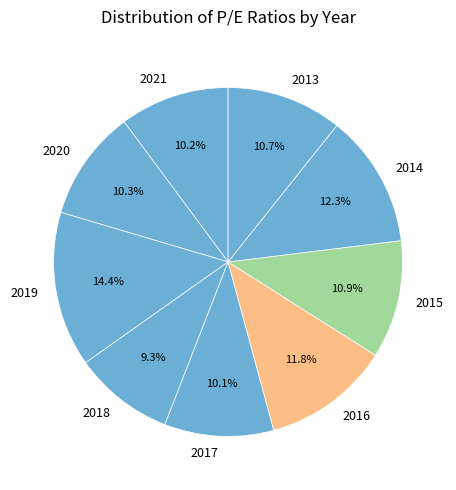

Is it true that 2019 is 14% of the pie?

True